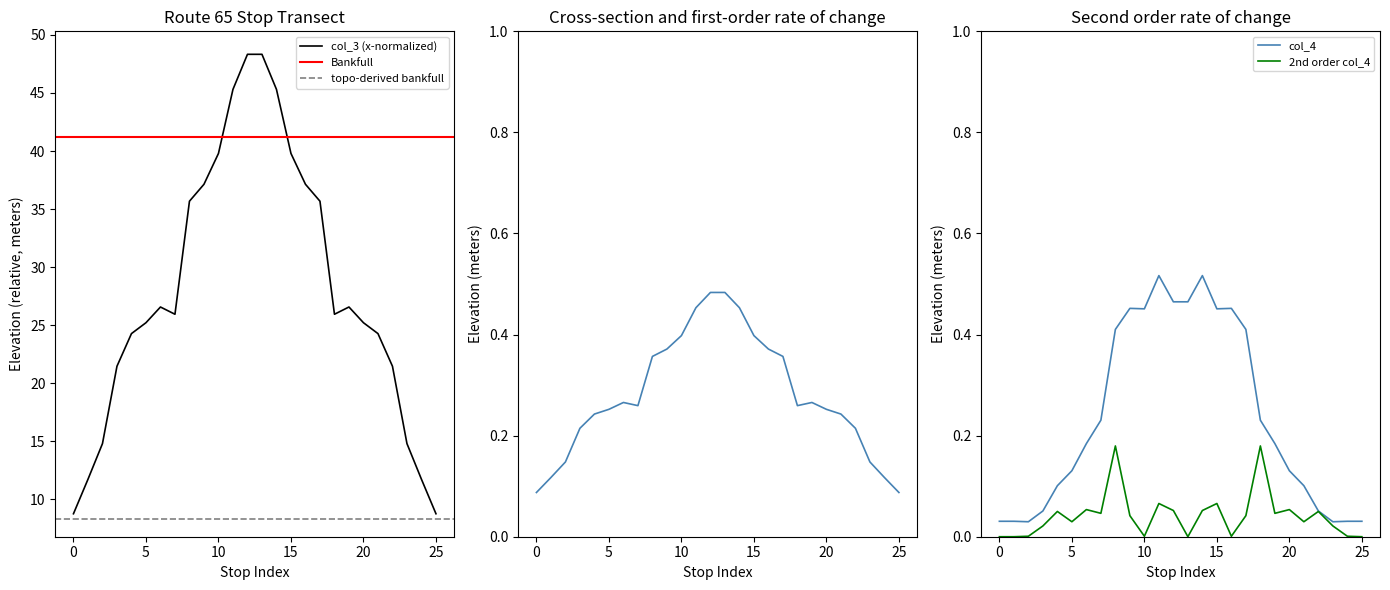

At how many categories does at least one series exceed 0?

26